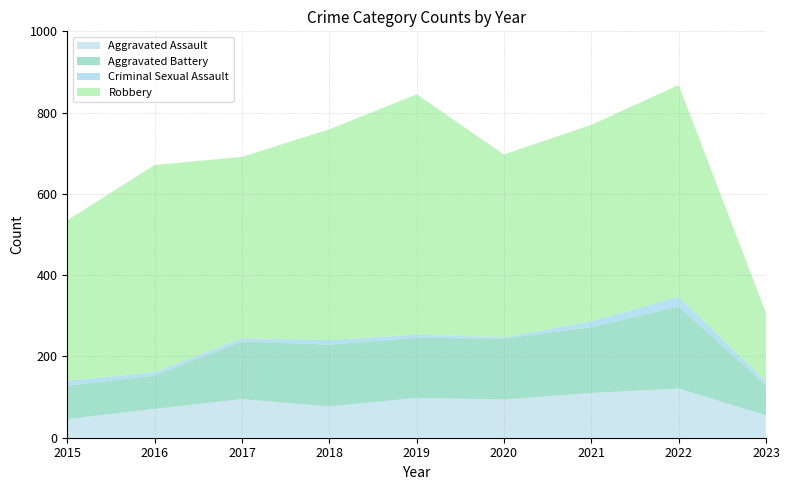

Reading right to left, transcribe all the data shown in this chart.

Aggravated Assault: 2023=55	2022=121	2021=110	2020=94	2019=98	2018=77	2017=95	2016=71	2015=46
Aggravated Battery: 2023=74	2022=202	2021=162	2020=150	2019=148	2018=152	2017=142	2016=82	2015=82
Criminal Sexual Assault: 2023=10	2022=24	2021=14	2020=3	2019=8	2018=11	2017=8	2016=8	2015=12
Robbery: 2023=168	2022=521	2021=484	2020=450	2019=591	2018=519	2017=446	2016=510	2015=395